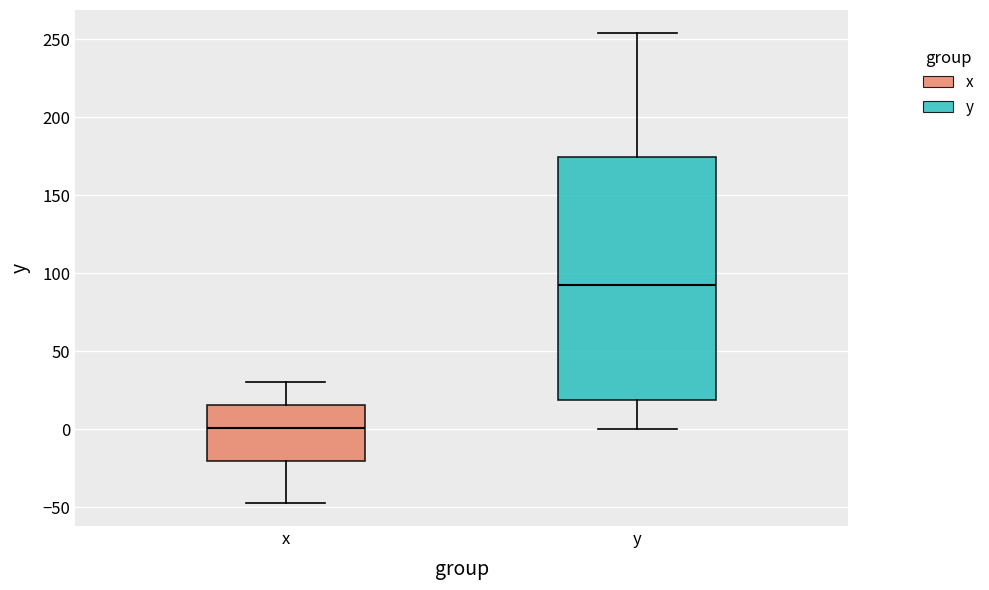

Which box is the tallest, from its lower edge to its upper edge?

y